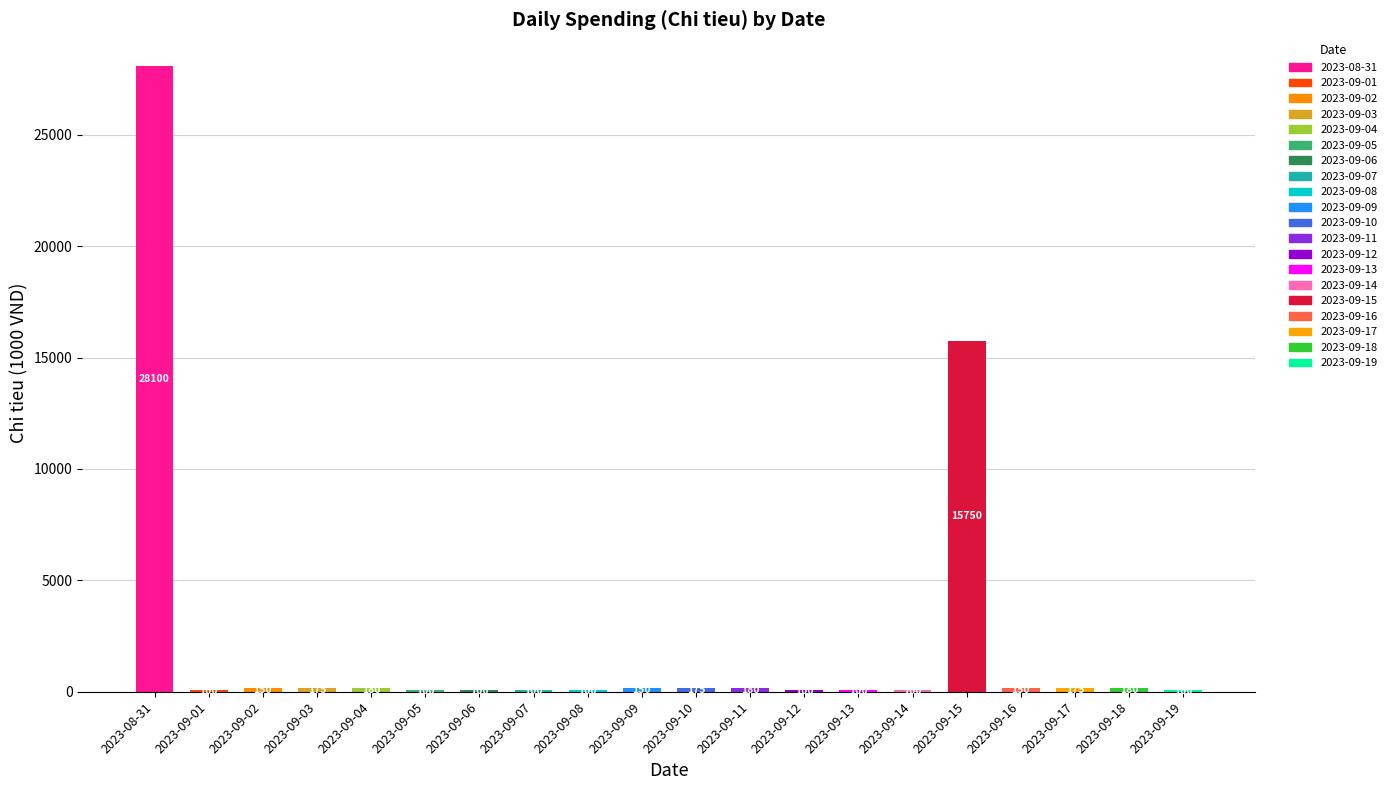

Reading right to left, extract all data points from this chart.

2023-09-19=100	2023-09-18=180	2023-09-17=175	2023-09-16=150	2023-09-15=15750	2023-09-14=100	2023-09-13=100	2023-09-12=100	2023-09-11=180	2023-09-10=175	2023-09-09=150	2023-09-08=100	2023-09-07=100	2023-09-06=100	2023-09-05=100	2023-09-04=180	2023-09-03=175	2023-09-02=150	2023-09-01=100	2023-08-31=28100